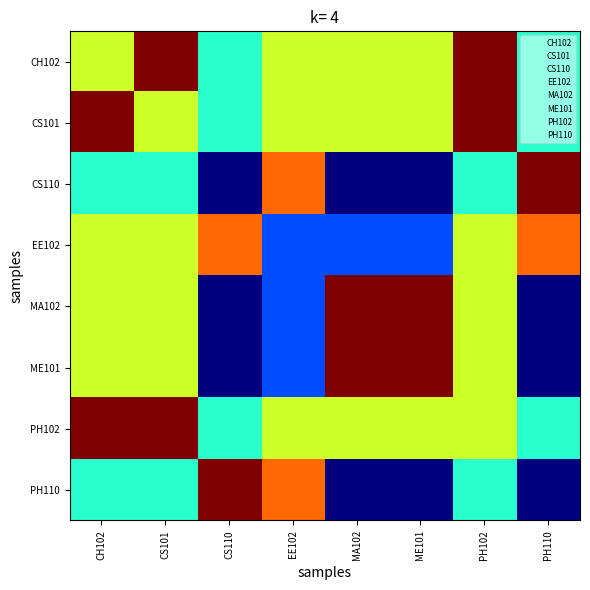

At which category does the chart reach its minimum across all series?

CS110